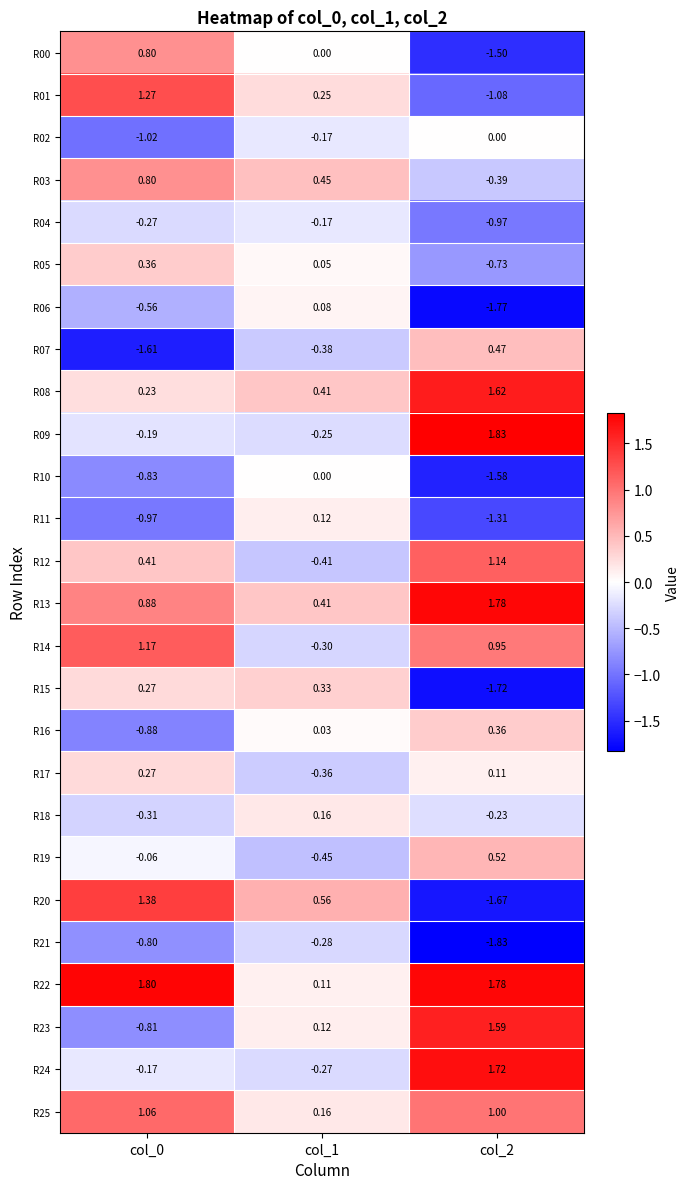

Which series has the largest total across all categories?

R22